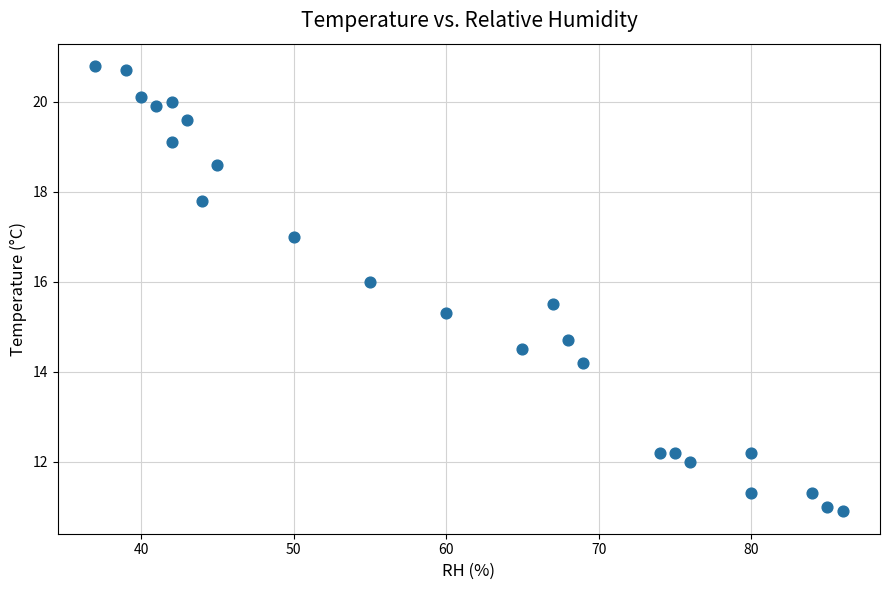

What is the range of Y values (max minus min)?

9.9